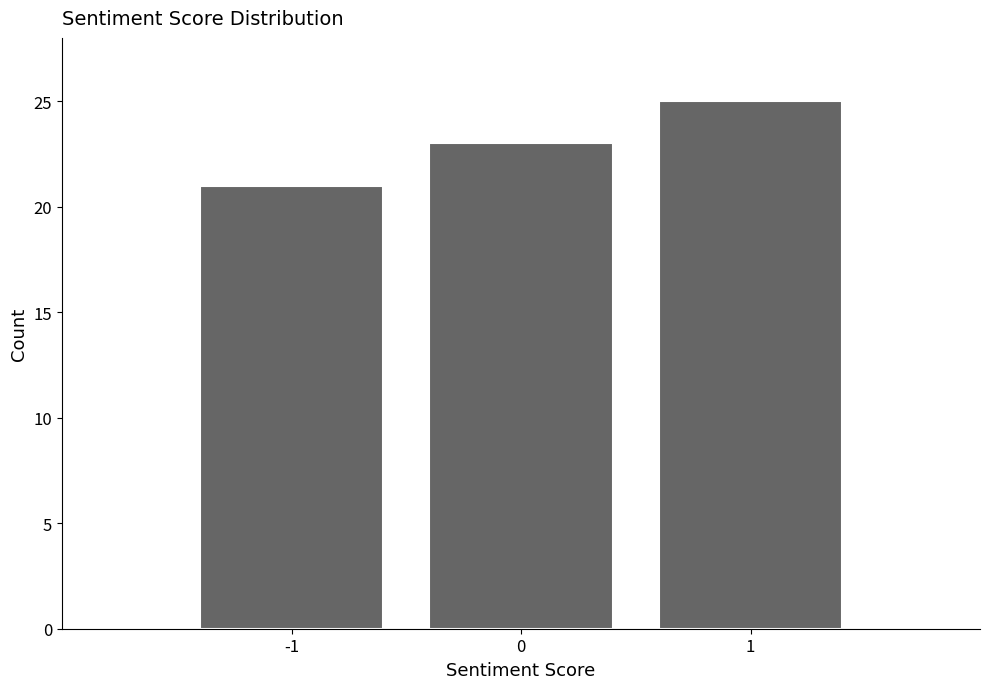

What is the height of the bar covering -1.5 to -0.5 on the x-axis? The values are not printed on the chart, so give them approximately, as read against the axis.

21